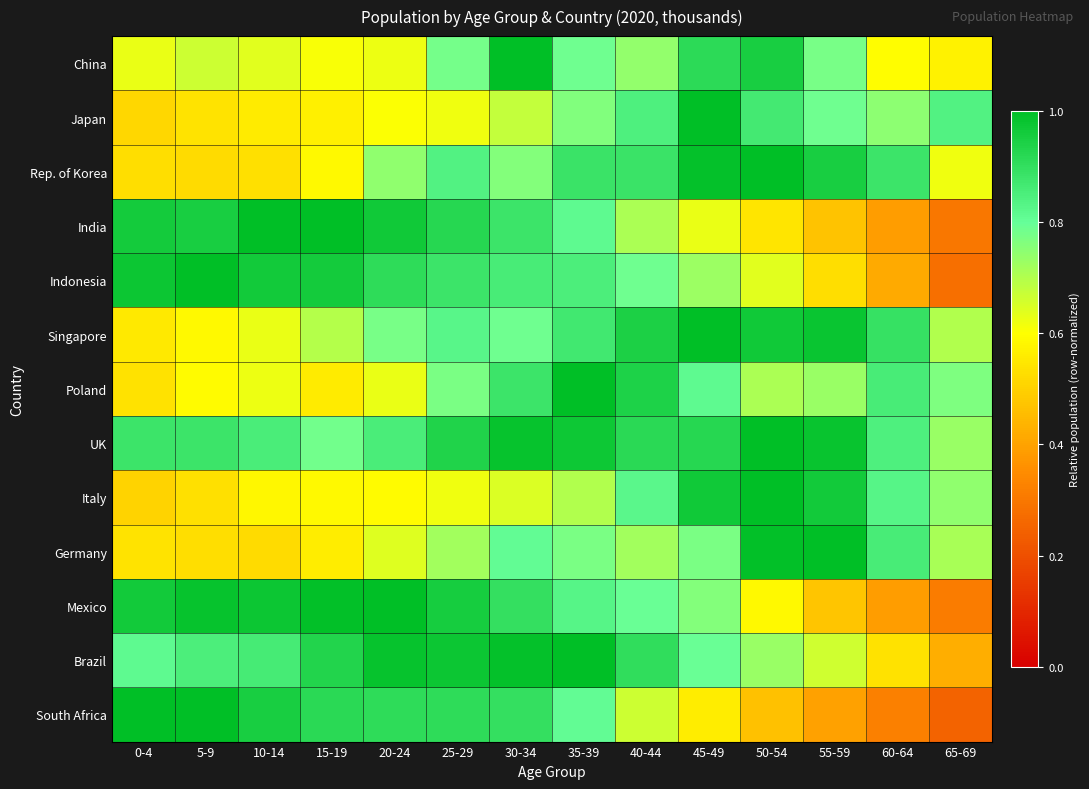

What is the total value across all series at 25-29?

10.8